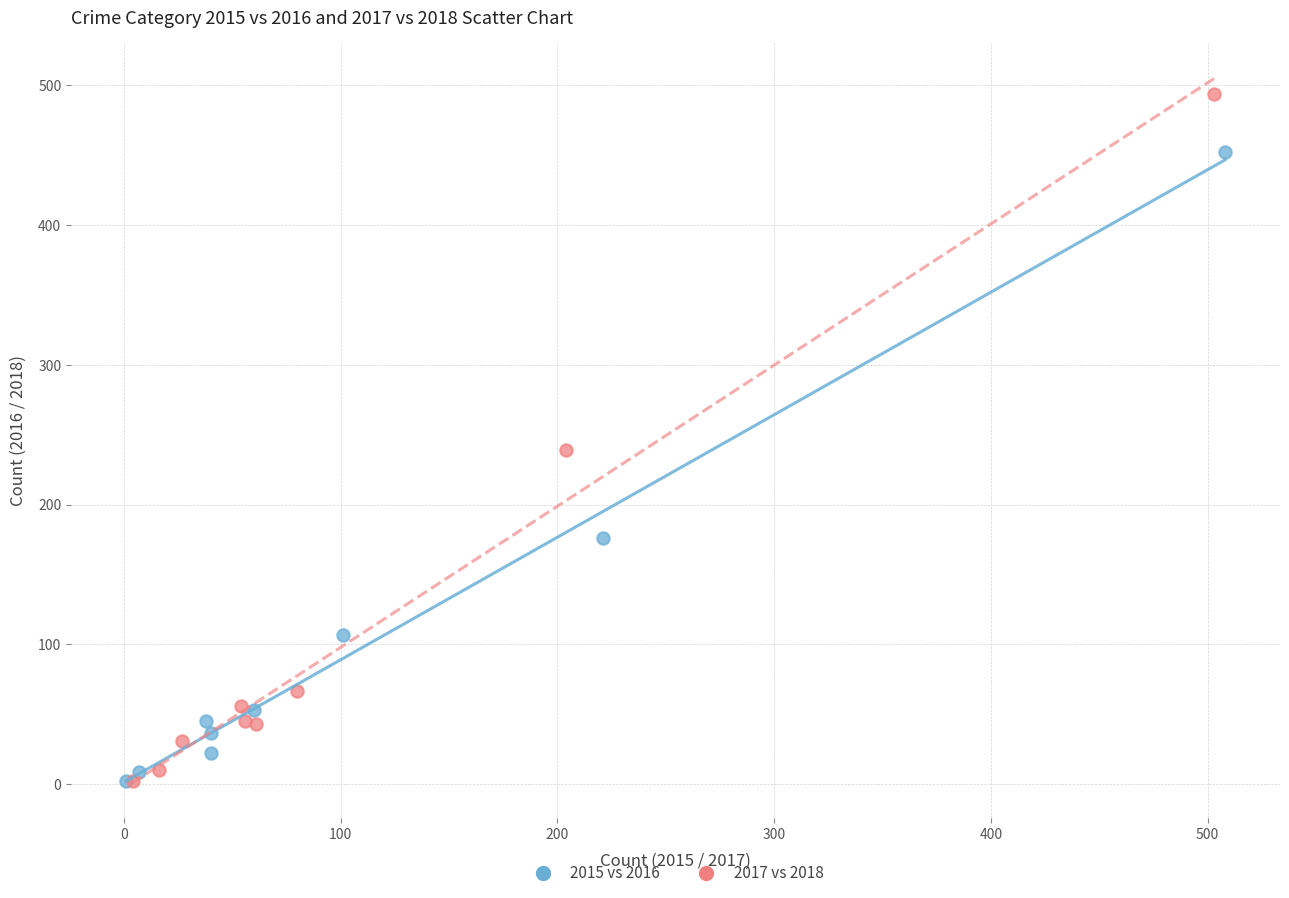

Which series has the widest spread of Y values?

2017 vs 2018